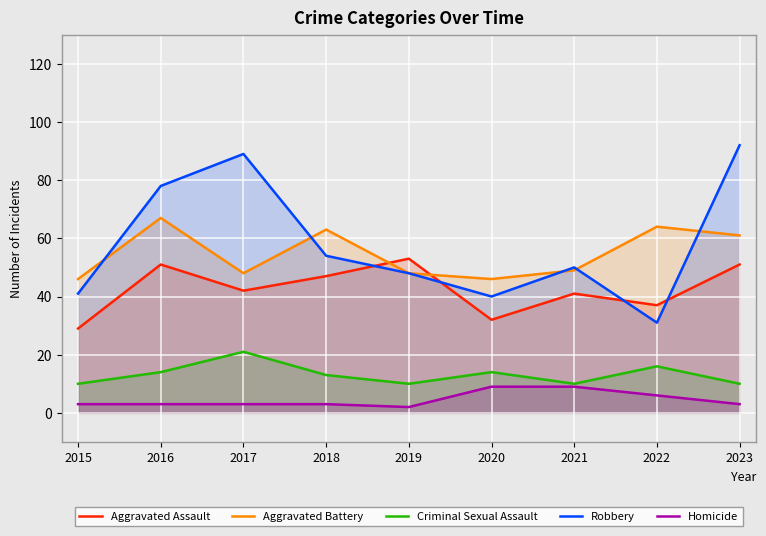

Which category has the lowest value in the Aggravated Assault series?

2015